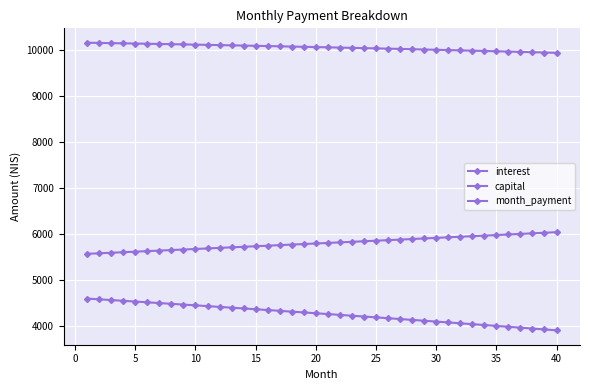

What is the highest value of the month_payment series?

10160.0